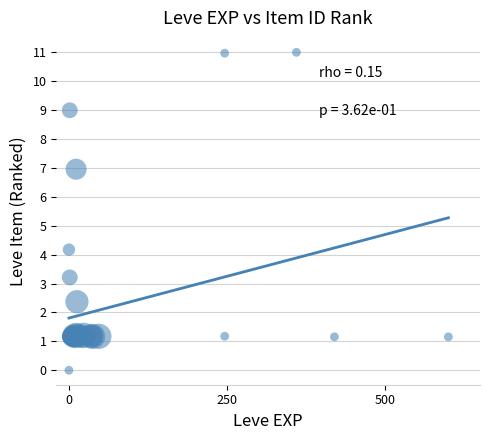

What Y value in the scatter plot is closest to 5?

4.2